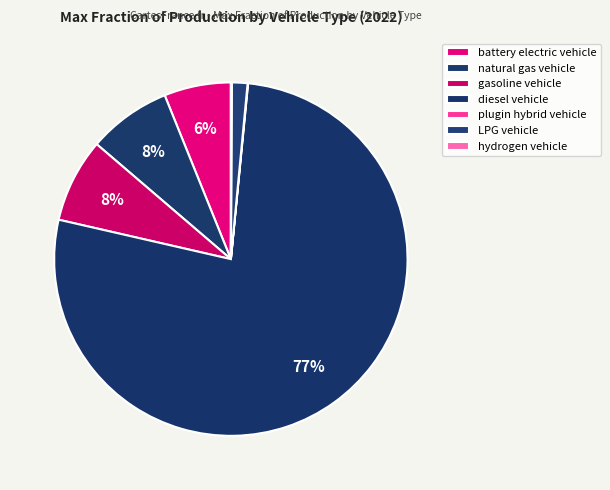

Rank the categories by value from lowest to highest.

plugin hybrid vehicle, hydrogen vehicle, LPG vehicle, battery electric vehicle, natural gas vehicle, gasoline vehicle, diesel vehicle